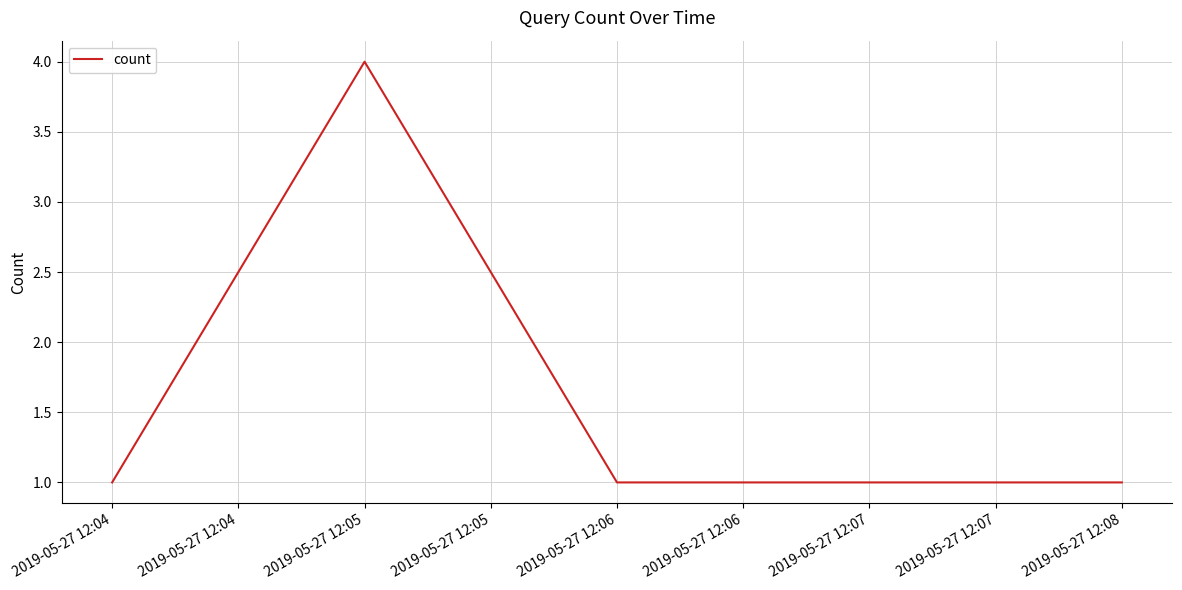

True or false: the data has more than 1 interior local peaks.

False